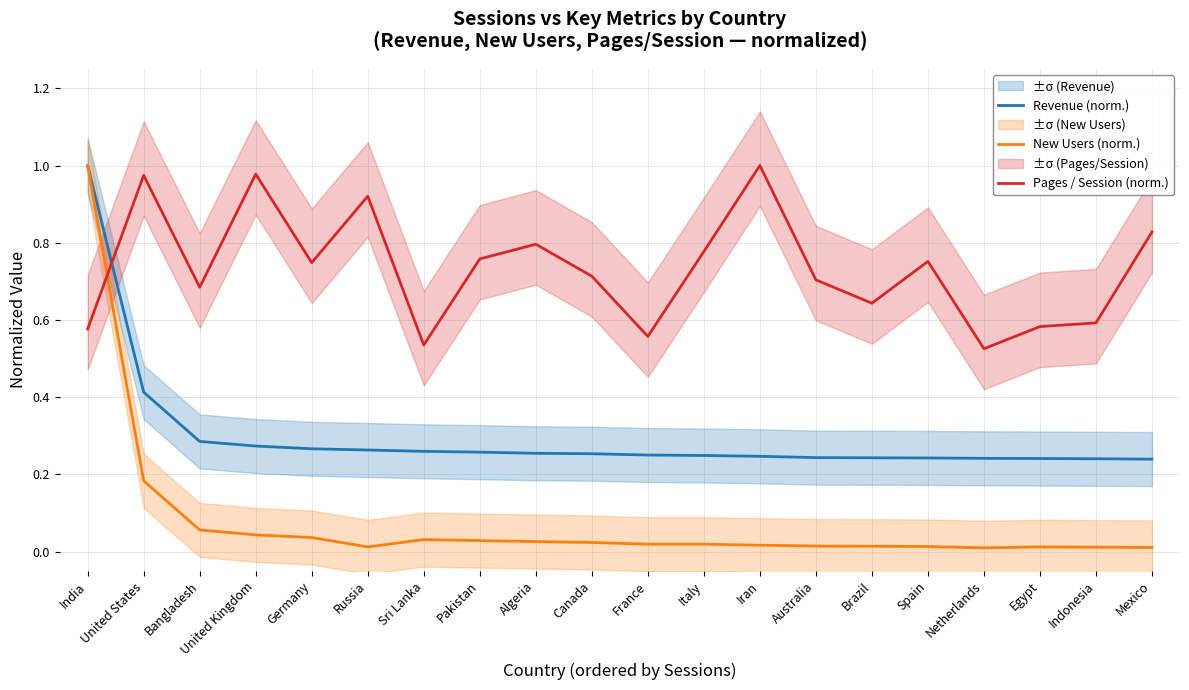

Count the number of categories in the chart.

20